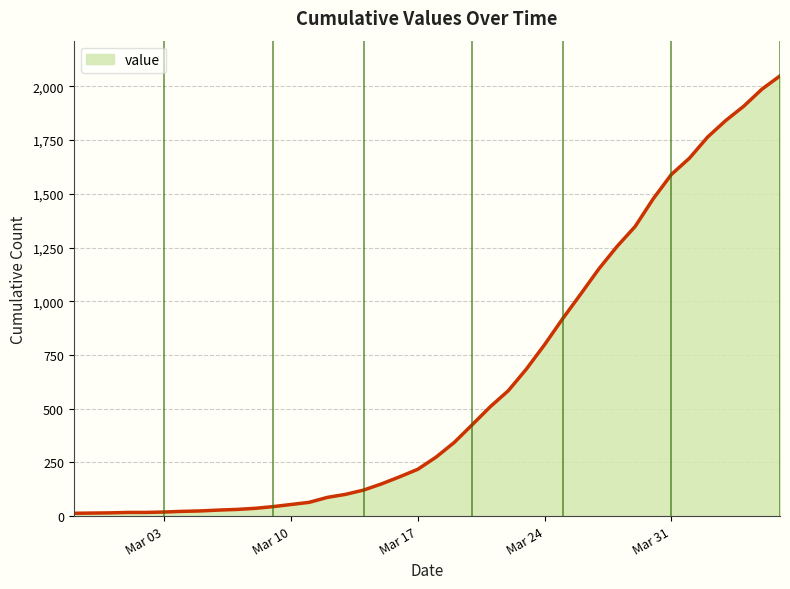

What is the maximum value shown in the chart?

2049